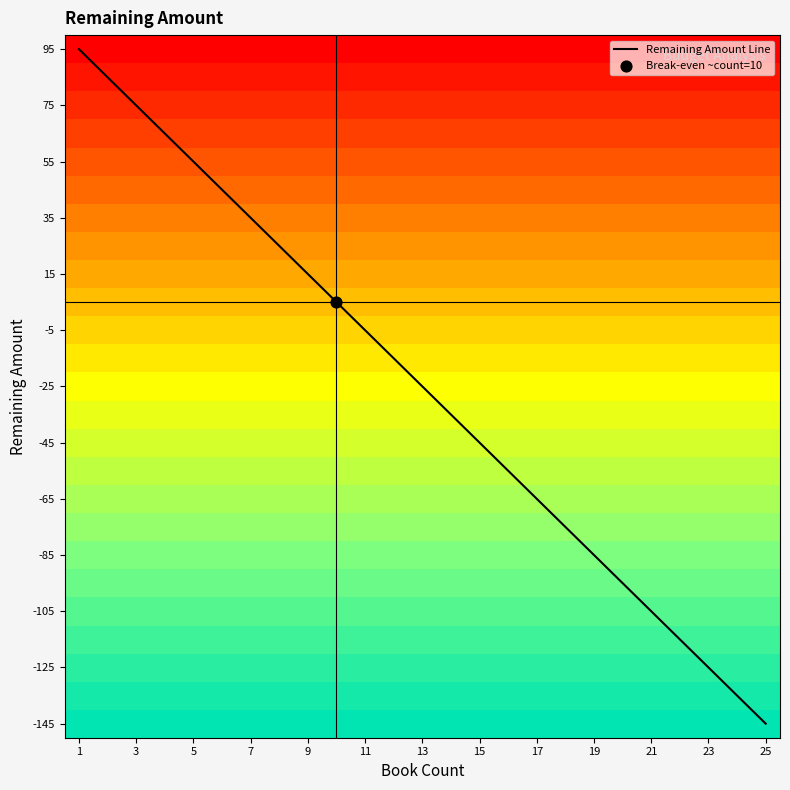

At which label does Remaining Amount Line reach its minimum?

25